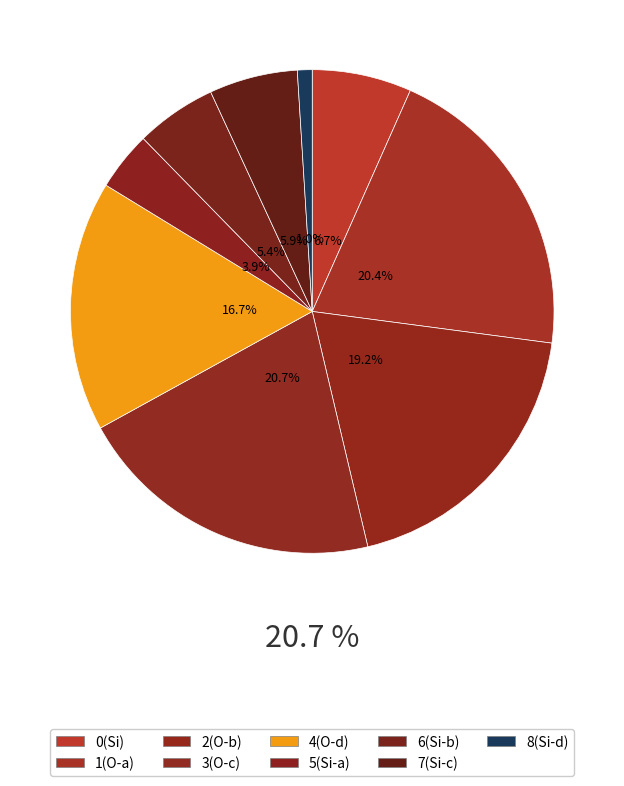

Does 8 account for over 50% of the chart?

No